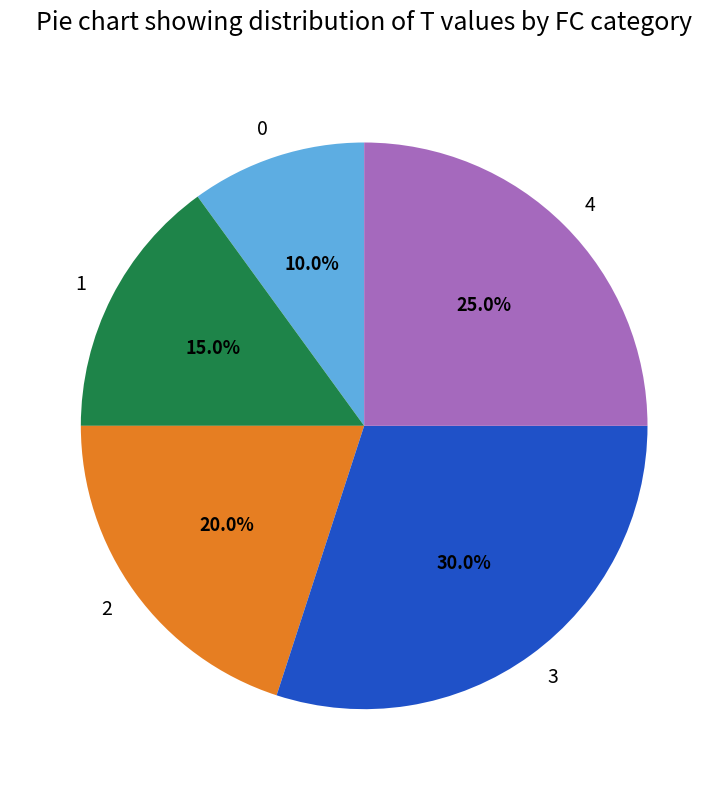

To the nearest percent, what percentage of the pie is 0?

10%